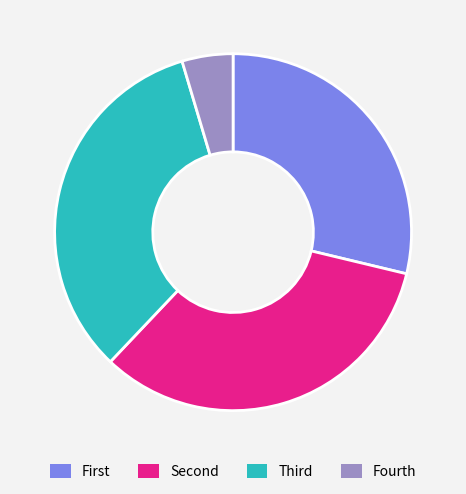

Is Fourth the majority of the pie?

No